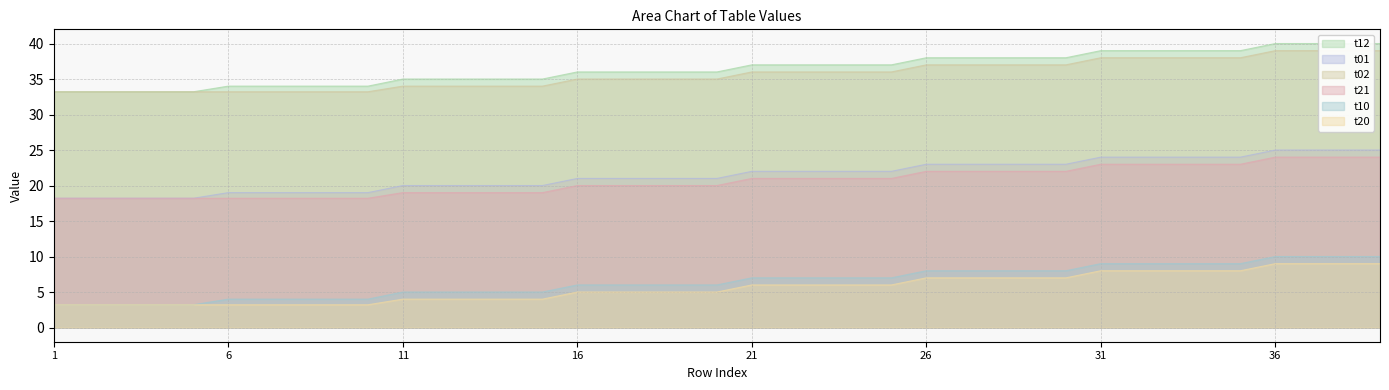

What is the difference between the second highest and minimum values in the t02 series?

5.8